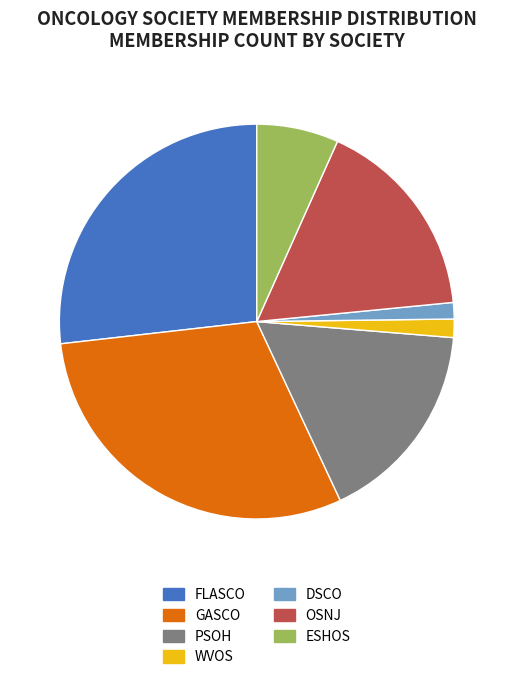

Approximately how many times larger is the value at PSOH compared to OSNJ?

1.0